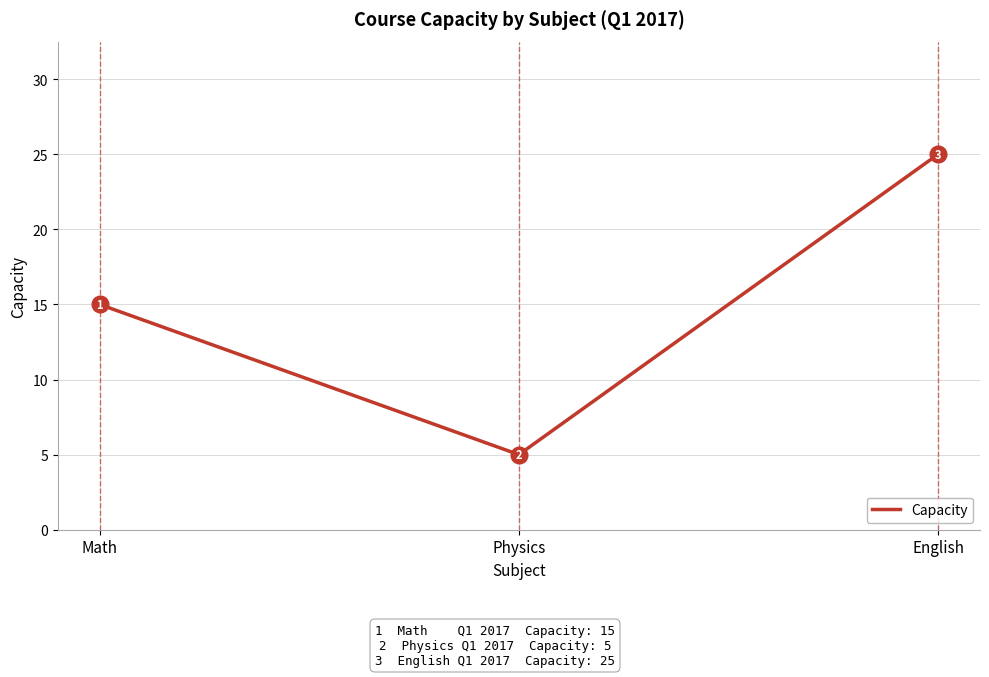

What is the sum of all values?

45